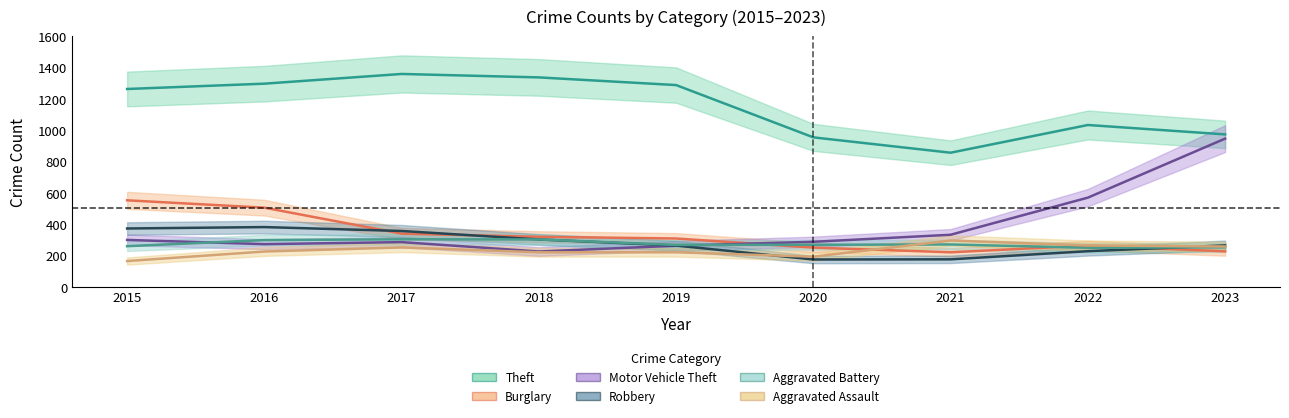

What is the difference between the Theft values at 2022 and 2023?

60